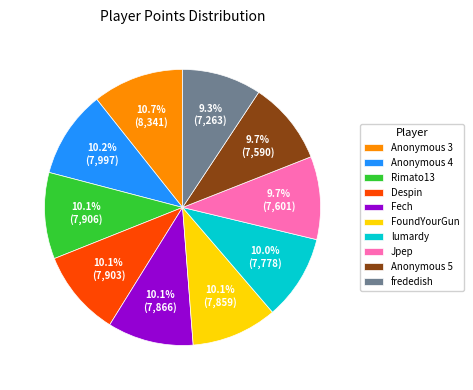

To the nearest percent, what is the combined percentage of FoundYourGun and Rimato13?

20%